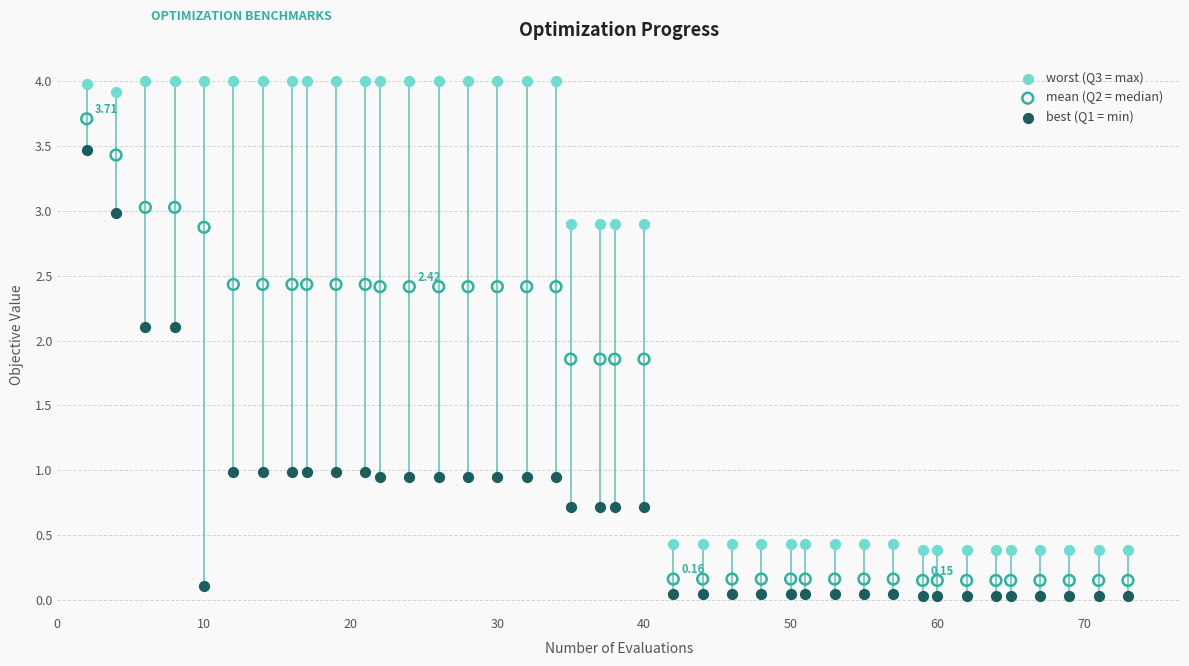

What are all the series names shown in the legend?

worst (Q3 = max), mean (Q2 = median), best (Q1 = min)